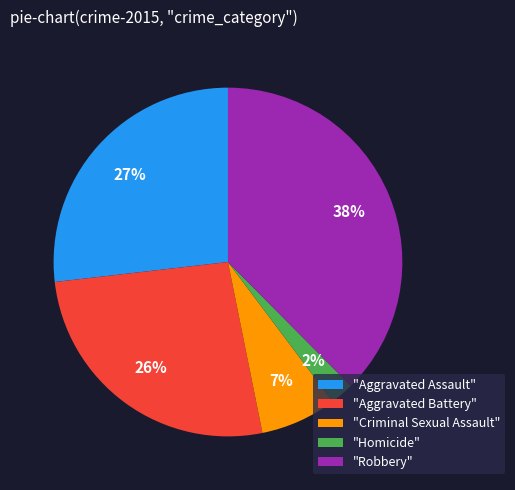

Which has a higher value, "Robbery" or "Homicide"?

"Robbery"